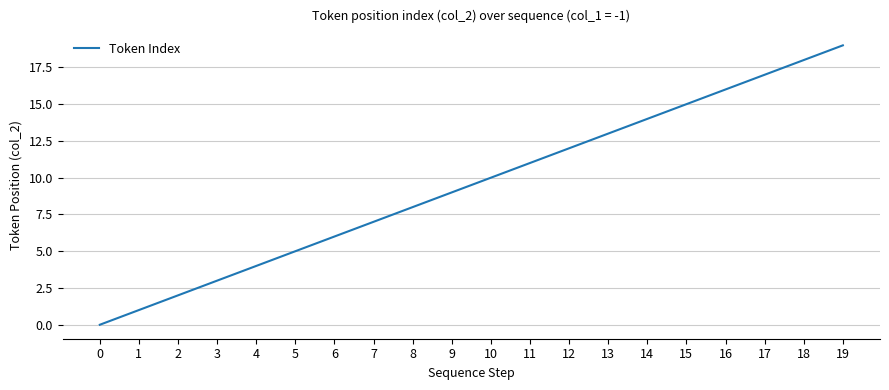

Rank the categories by value from highest to lowest.

19, 18, 17, 16, 15, 14, 13, 12, 11, 10, 9, 8, 7, 6, 5, 4, 3, 2, 1, 0